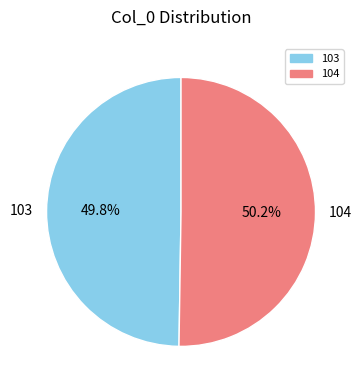

To the nearest percent, what is the average slice percentage?

50%